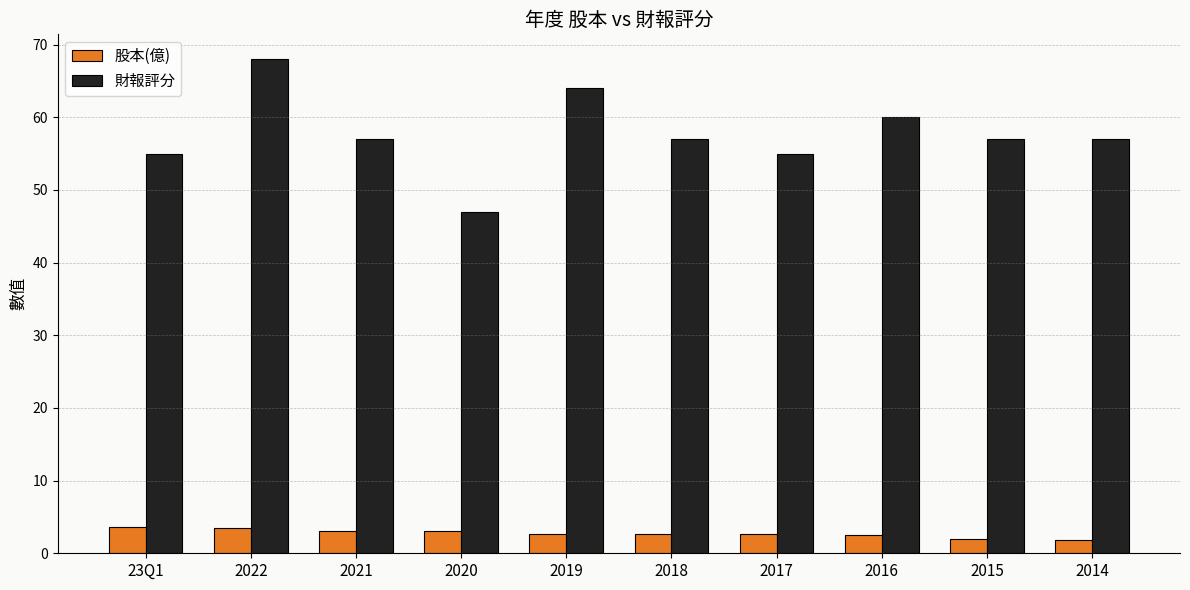

What is the difference between the 股本(億) values at 2022 and 2021?

0.5